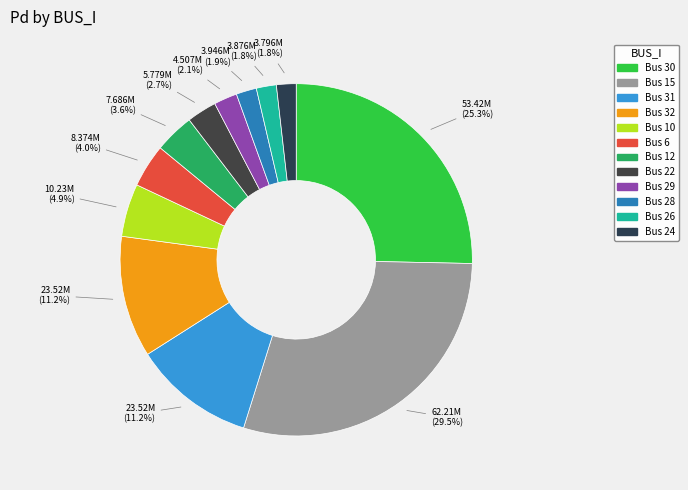

Which slice is the smallest?

Bus 24